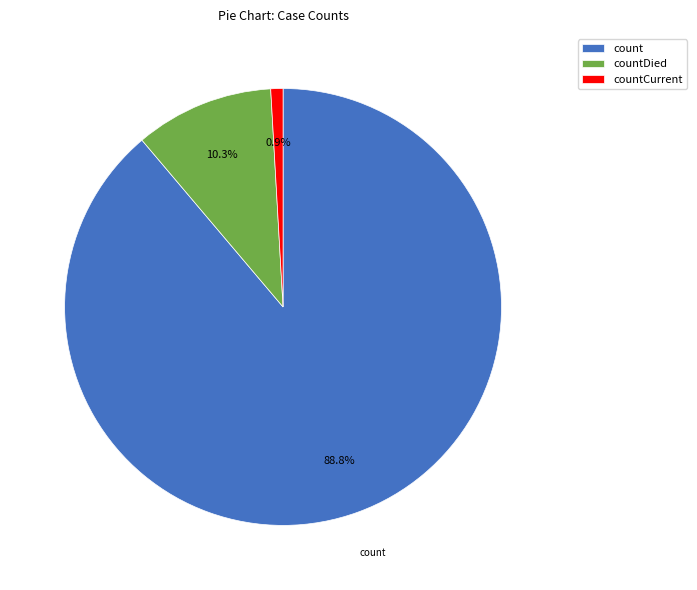

Count the number of slices in the pie.

3